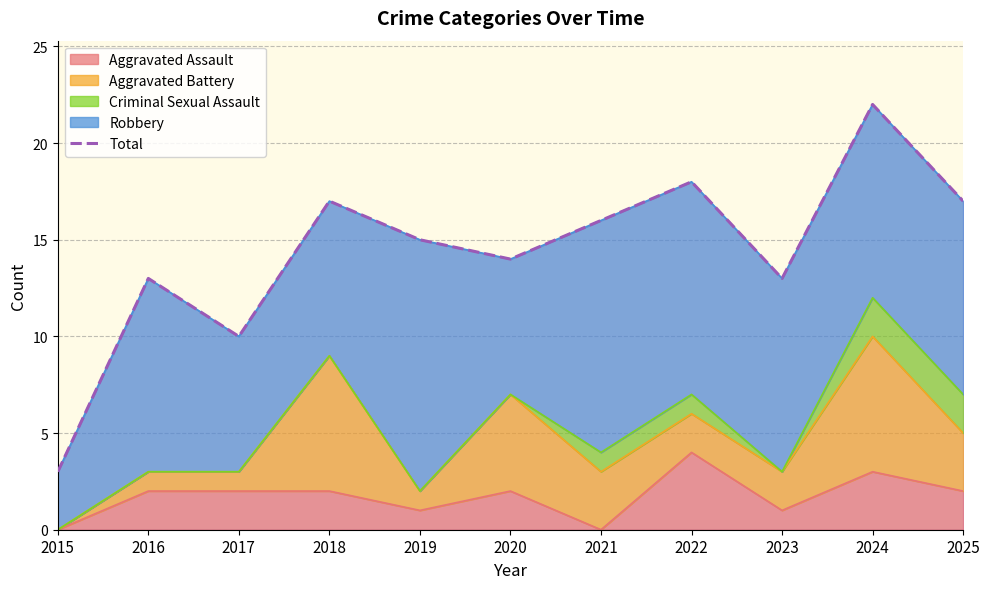

List the labels in order of value, smallest first.

2015, 2017, 2016, 2023, 2020, 2019, 2021, 2018, 2025, 2022, 2024